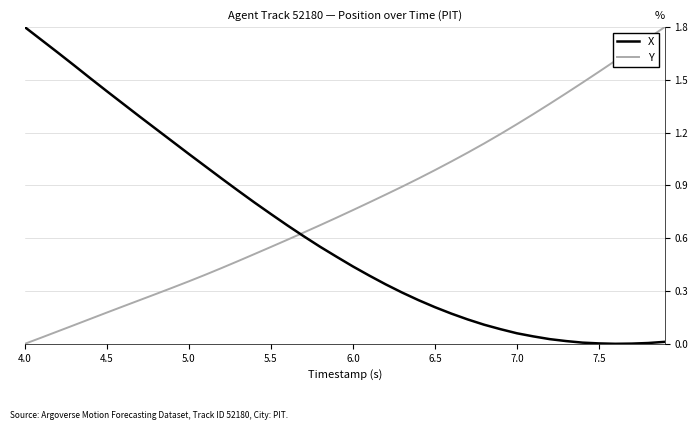

List the series in order of their overall mean, lowest first.

X, Y